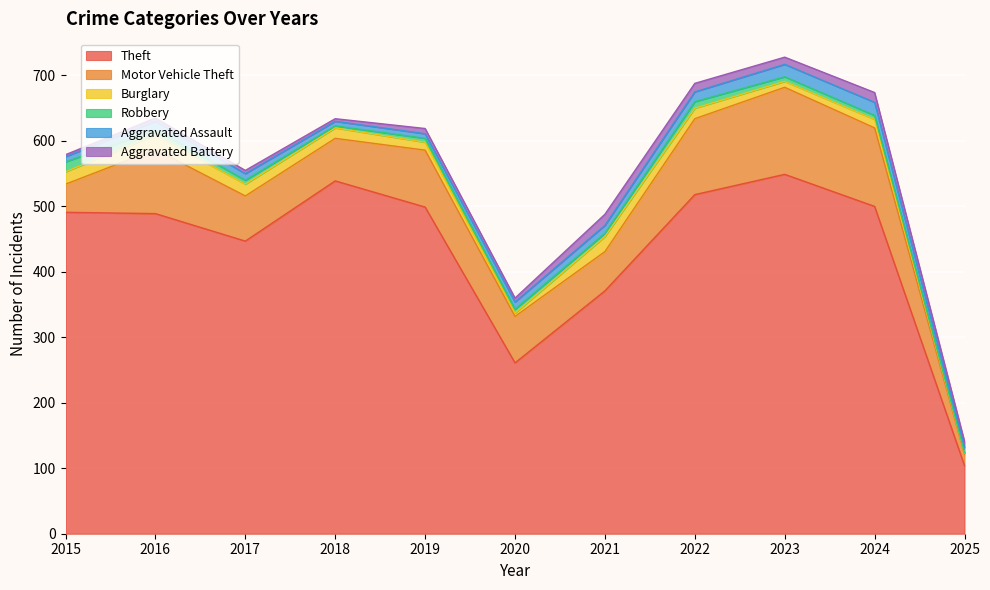

List the labels in order of Burglary value, largest first.

2021, 2016, 2015, 2017, 2018, 2022, 2024, 2019, 2023, 2020, 2025